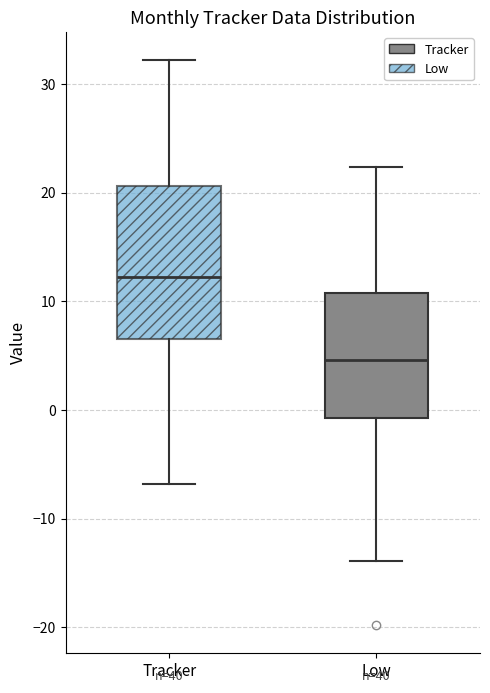

Which box is the tallest, from its lower edge to its upper edge?

Tracker